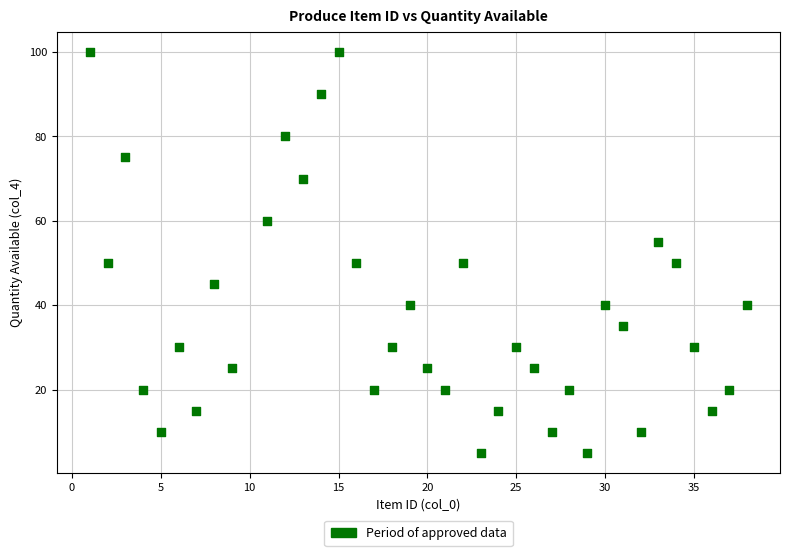

What is the range of Y values (max minus min)?

95